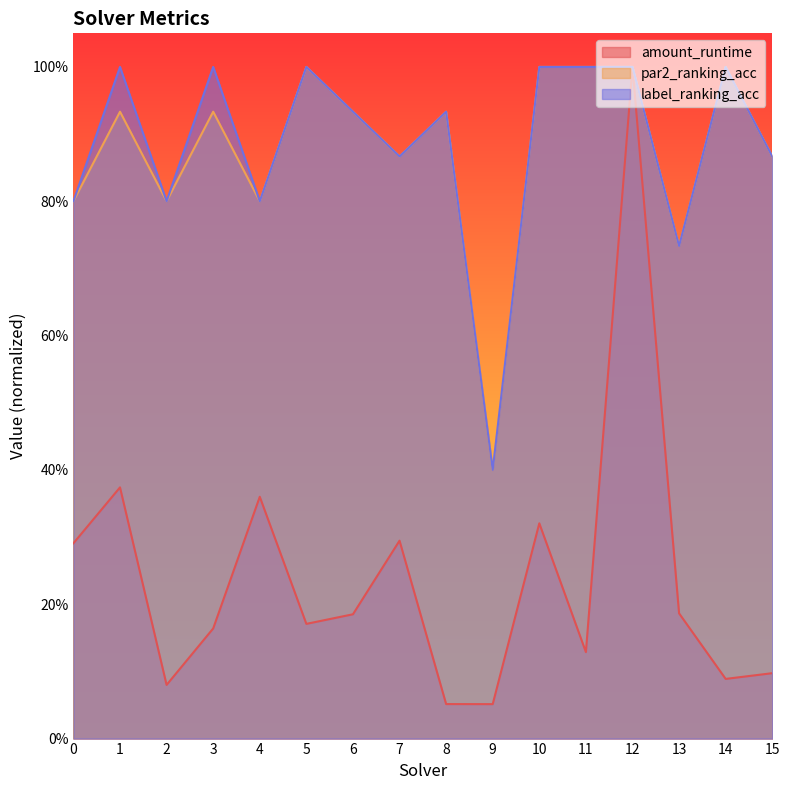

At which category is the sum across all series the highest?

12